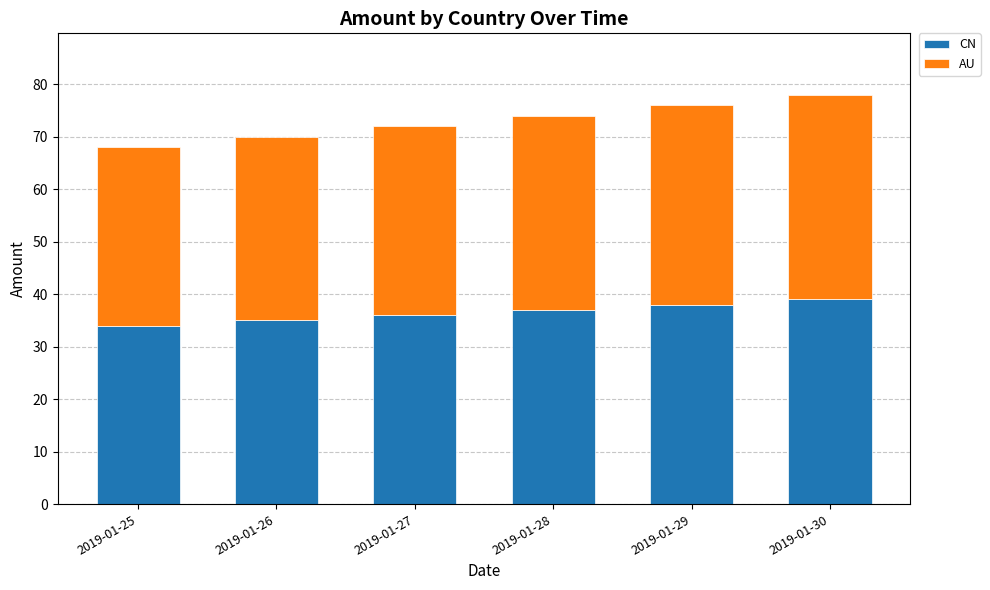

Count the CN values in the range 35 to 38.

4